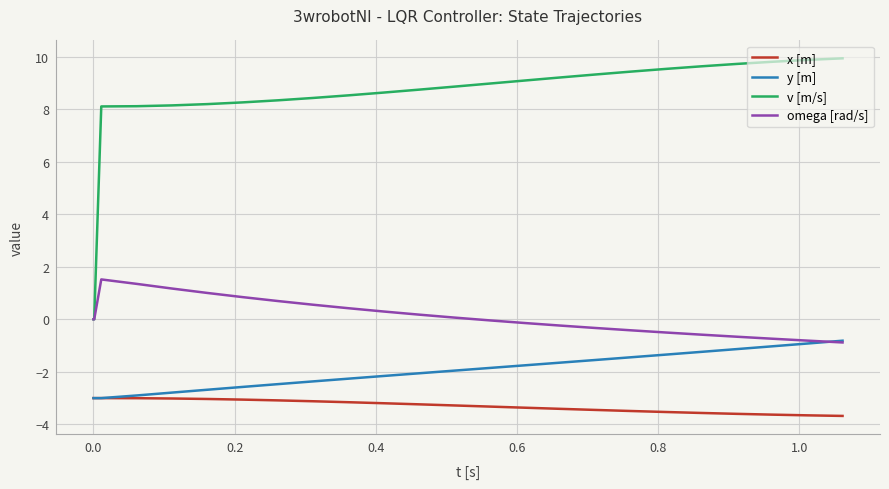

Which series has the widest spread of values?

v [m/s]